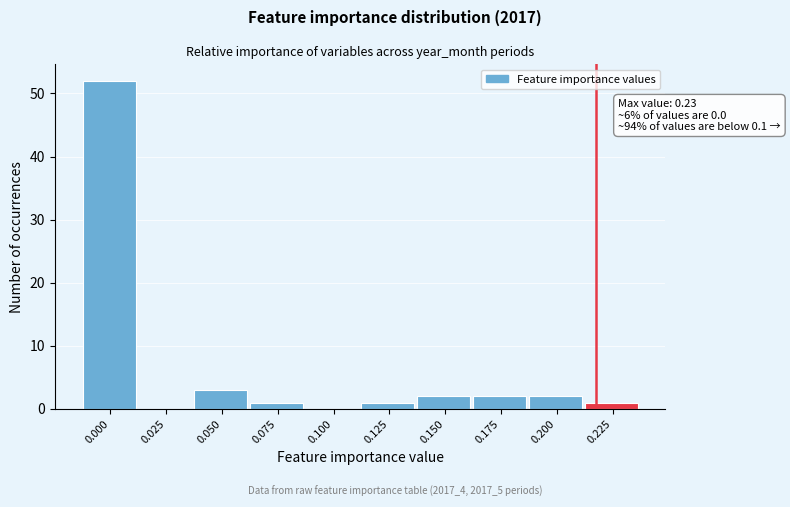

Reading right to left, transcribe all the data shown in this chart.

0.225=1	0.200=2	0.175=2	0.150=2	0.125=1	0.100=0	0.075=1	0.050=3	0.025=0	0.000=52